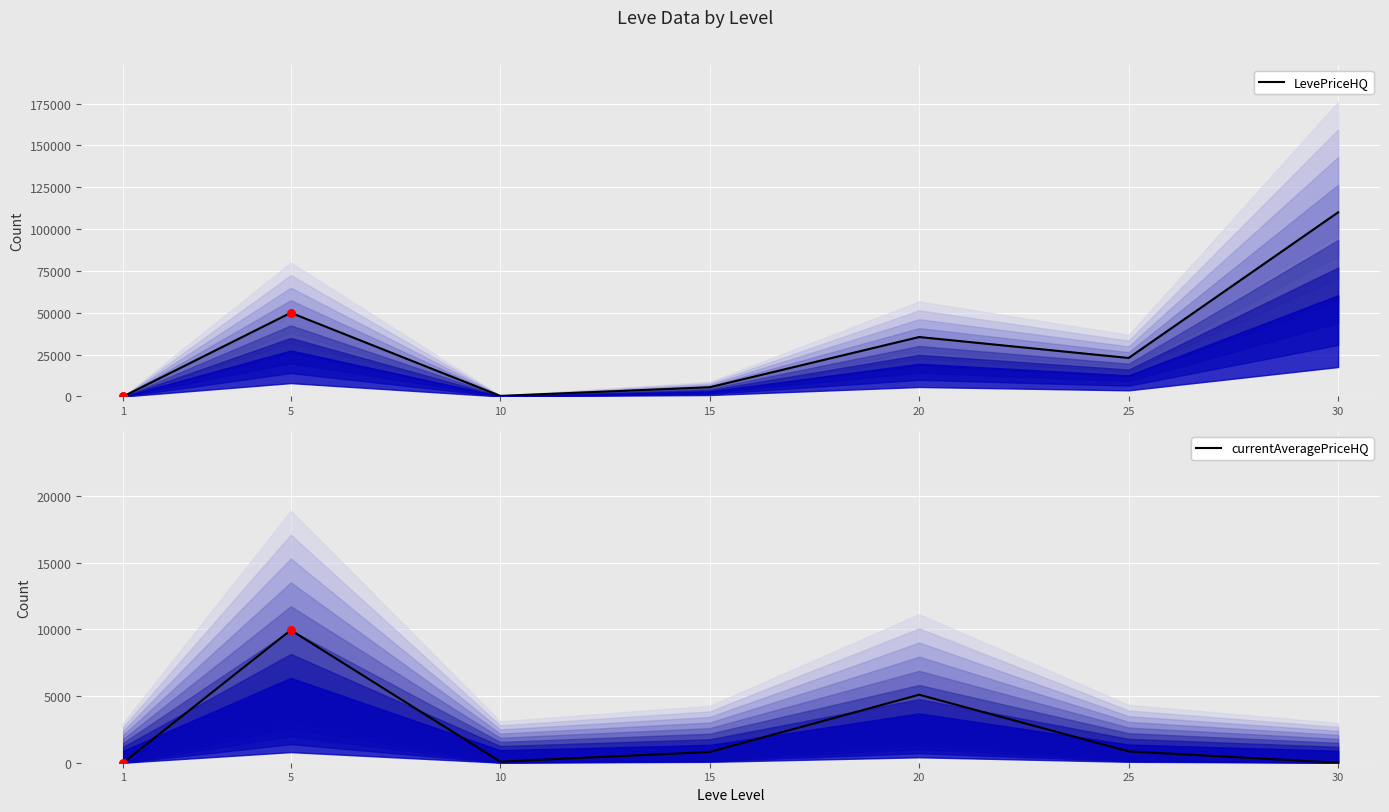

Is the value of currentAveragePriceHQ at 10 greater than the value of LevePriceHQ at 5?

No